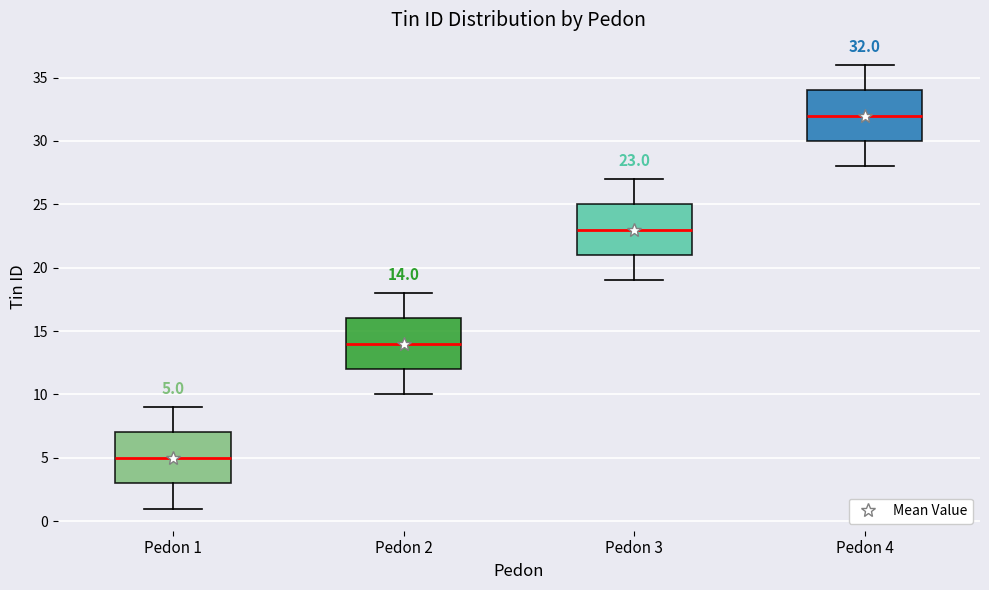

Which box has the highest median line?

Pedon 4